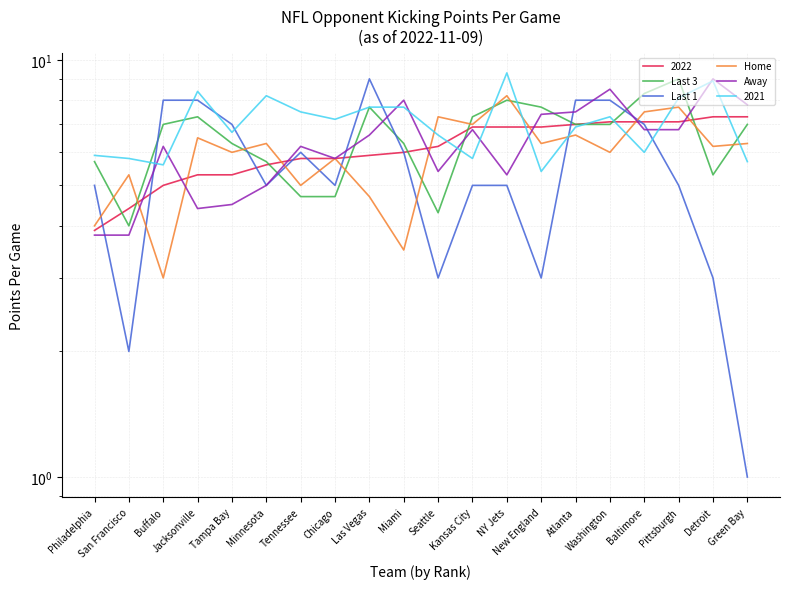

What is the label of the 11th point from the left?

Seattle